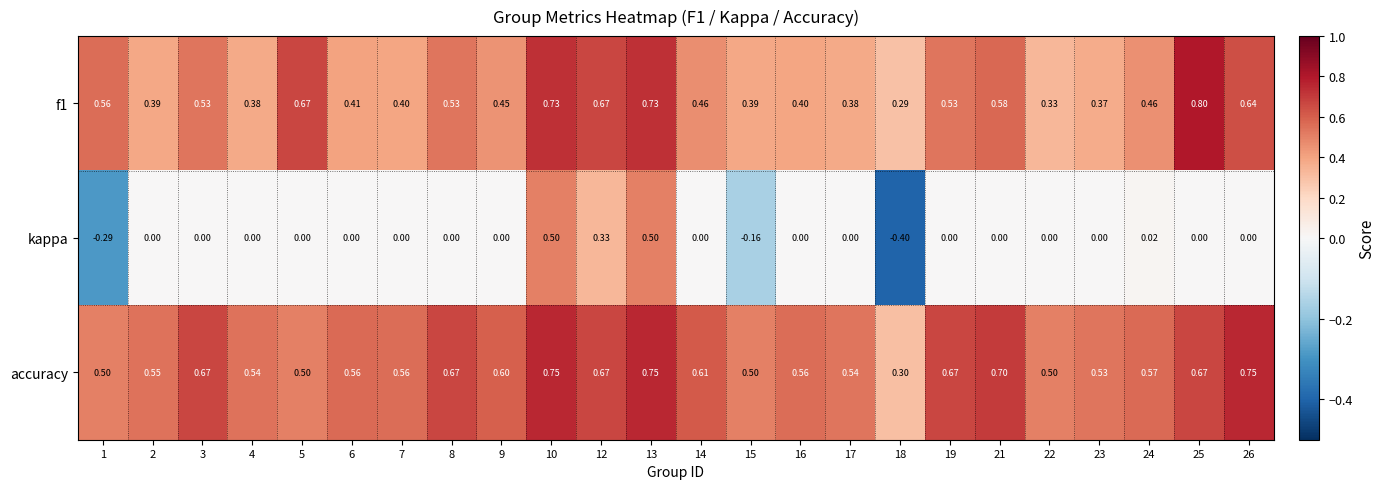

List the series in order of their peak value, lowest first.

kappa, accuracy, f1